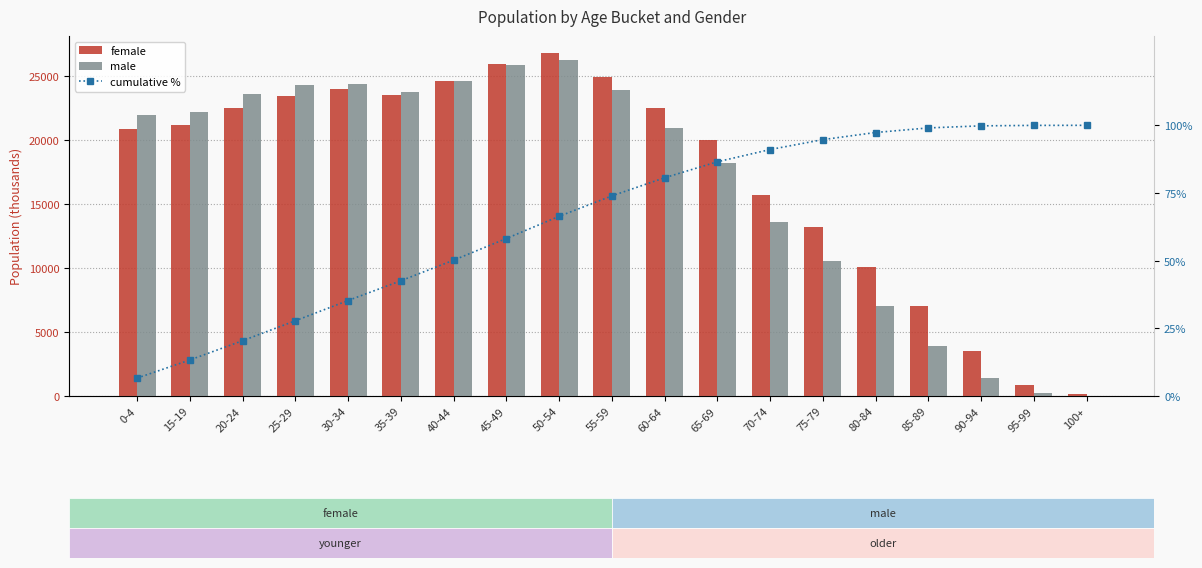

What are all the series names shown in the legend?

female, male, cumulative %